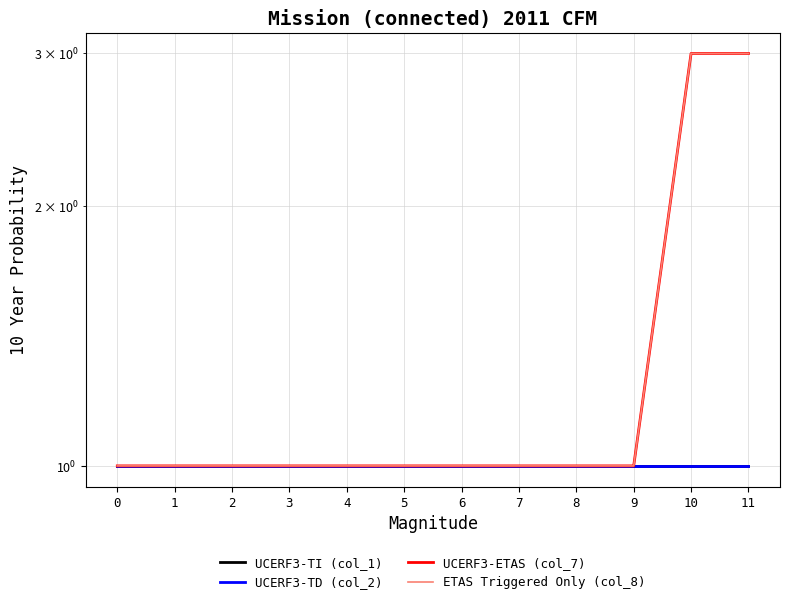

What are all the series names shown in the legend?

UCERF3-TI (col_1), UCERF3-TD (col_2), UCERF3-ETAS (col_7), ETAS Triggered Only (col_8)